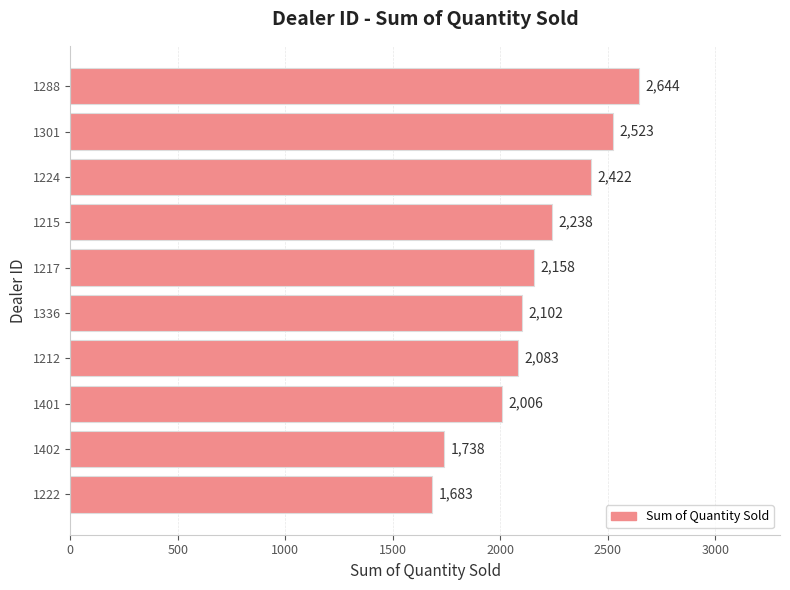

What is the difference between the maximum and minimum values?

961